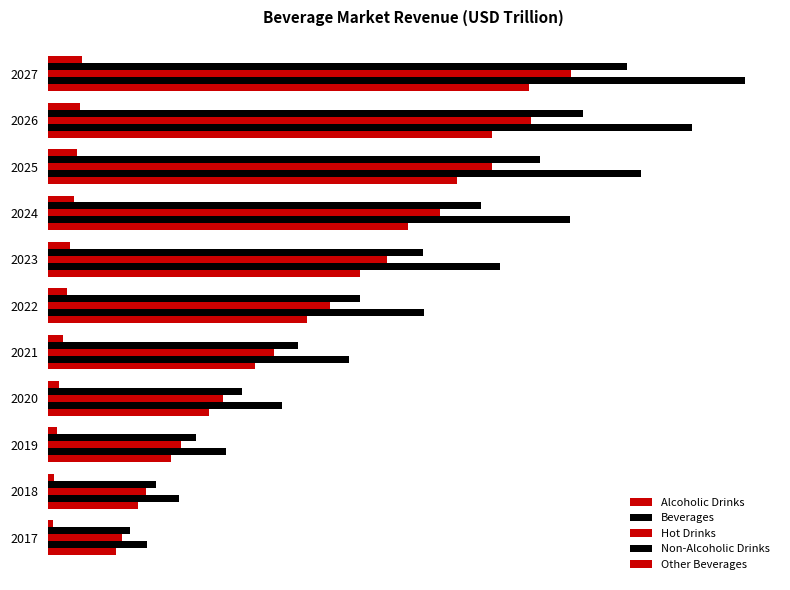

Reading left to right, extract all data points from this chart.

Alcoholic Drinks: 0.9	1.1	1.6	2.0	2.6	3.3	3.9	4.5	5.2	5.6	6.1
Beverages: 1.3	1.7	2.2	2.9	3.8	4.7	5.7	6.6	7.5	8.1	8.8
Hot Drinks: 0.9	1.2	1.7	2.2	2.8	3.6	4.3	4.9	5.6	6.1	6.6
Non-Alcoholic Drinks: 1.0	1.4	1.9	2.4	3.1	3.9	4.7	5.5	6.2	6.7	7.3
Other Beverages: 0.1	0.1	0.1	0.1	0.2	0.2	0.3	0.3	0.4	0.4	0.4